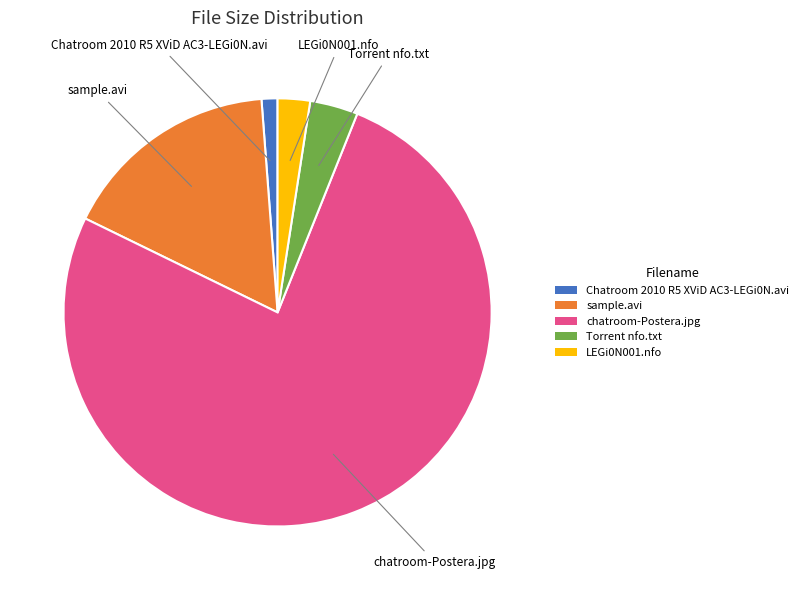

Which category has the biggest portion of the pie?

chatroom-Postera.jpg